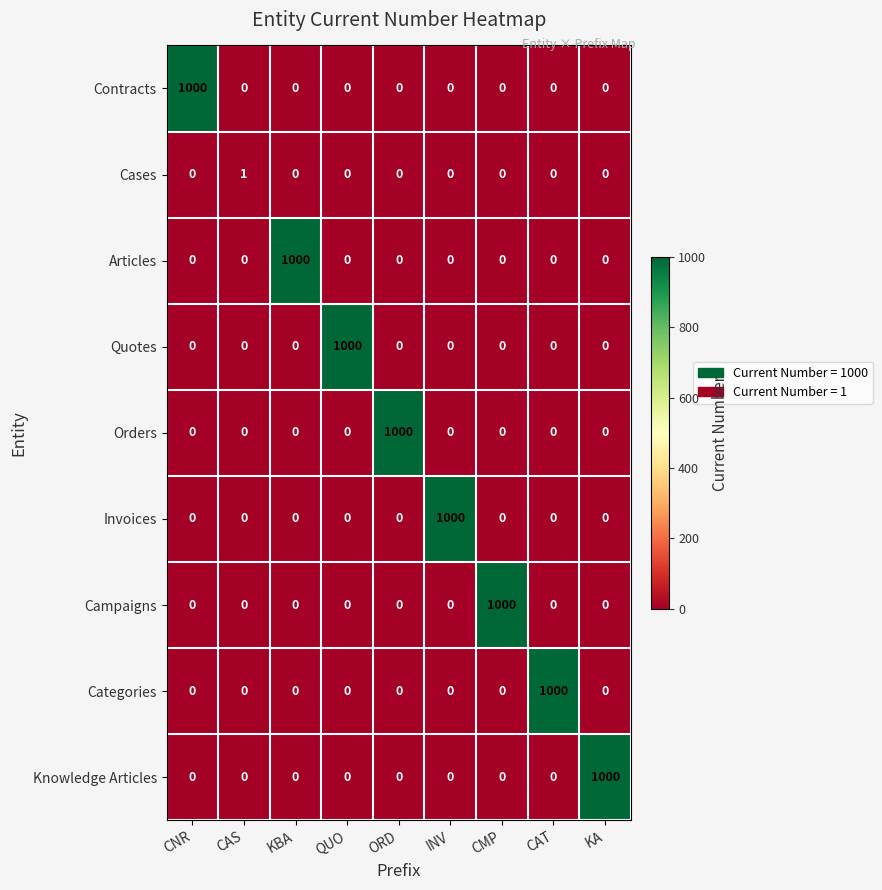

What is the sum of all Invoices values?

1000